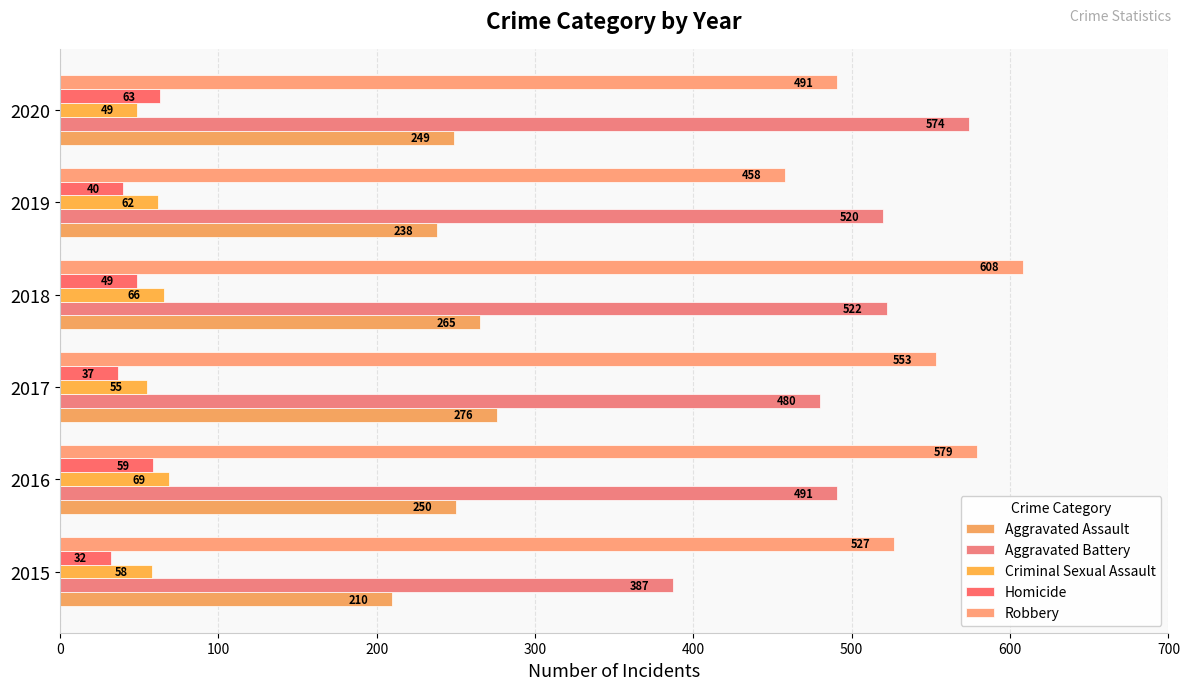

What are all the series names shown in the legend?

Aggravated Assault, Aggravated Battery, Criminal Sexual Assault, Homicide, Robbery